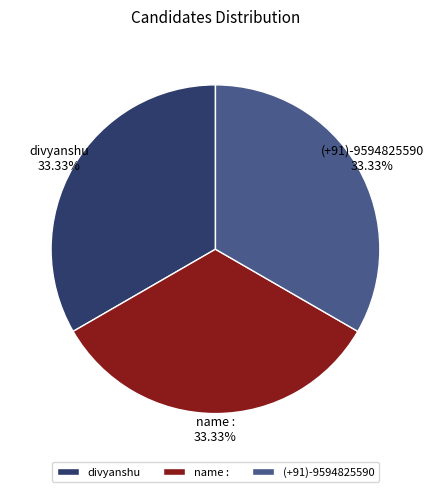

Count the number of slices in the pie.

3